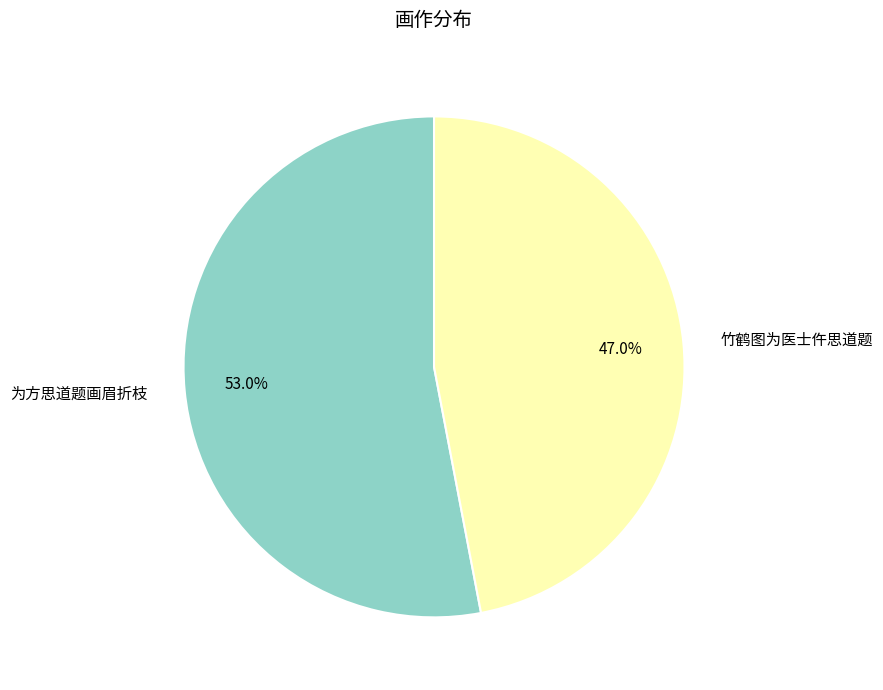

How many segments does this pie chart have?

2